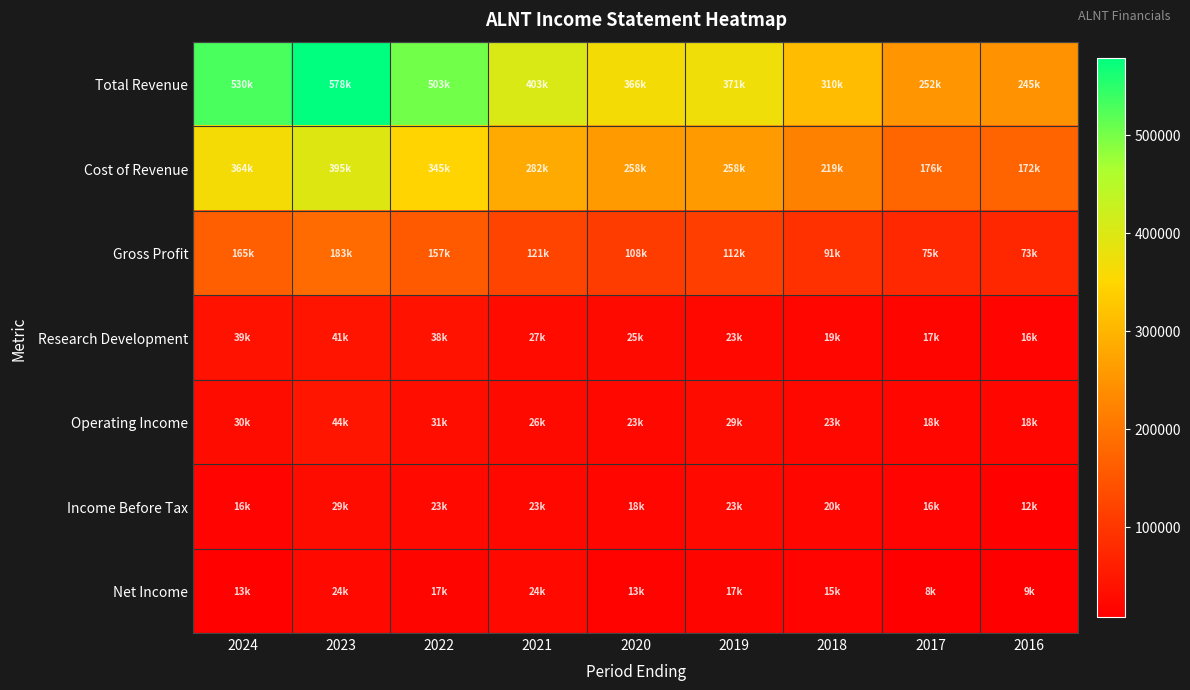

List the series in order of their peak value, lowest first.

Net Income, Income Before Tax, Research Development, Operating Income, Gross Profit, Cost of Revenue, Total Revenue